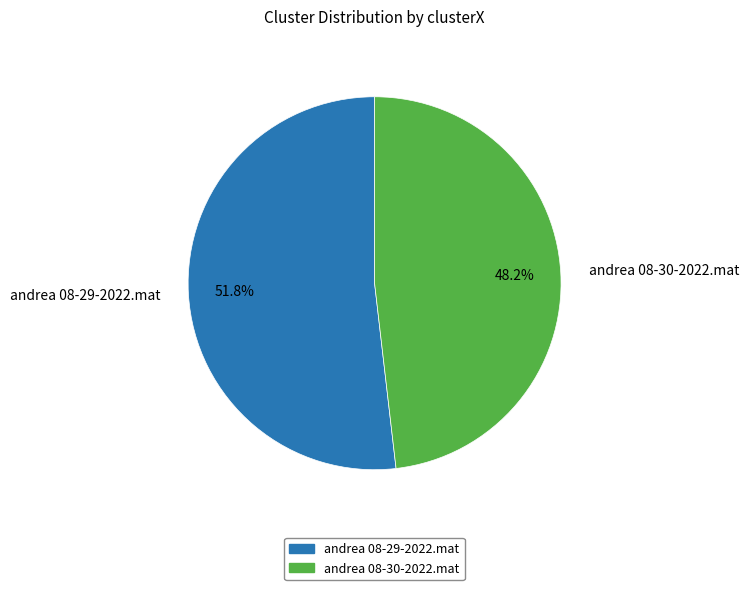

True or false: andrea 08-29-2022.mat accounts for 52% of the total.

True